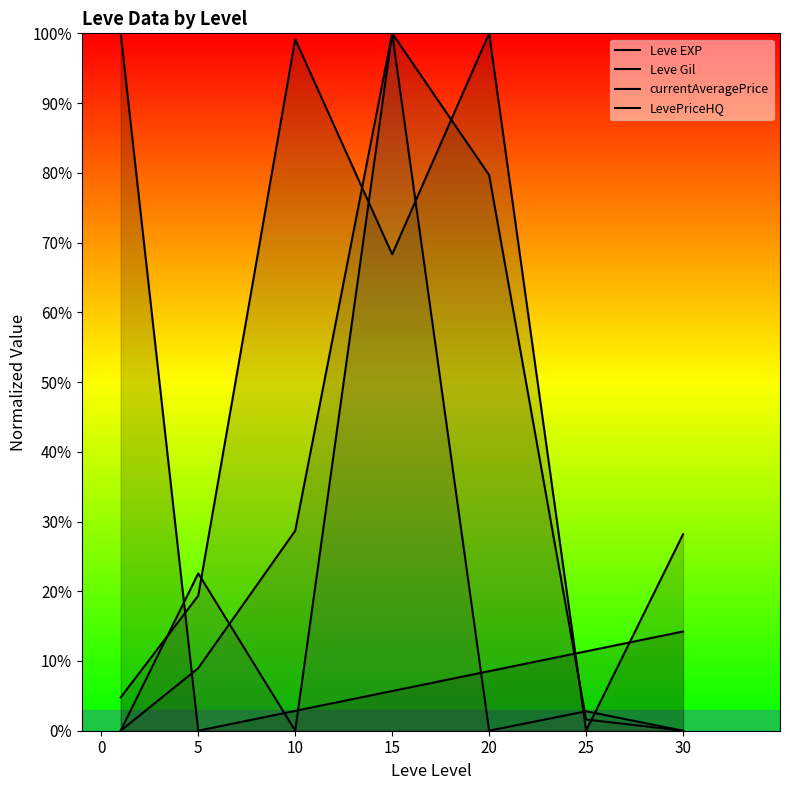

Is it true that Leve Gil equals 4.8 at 0?

True